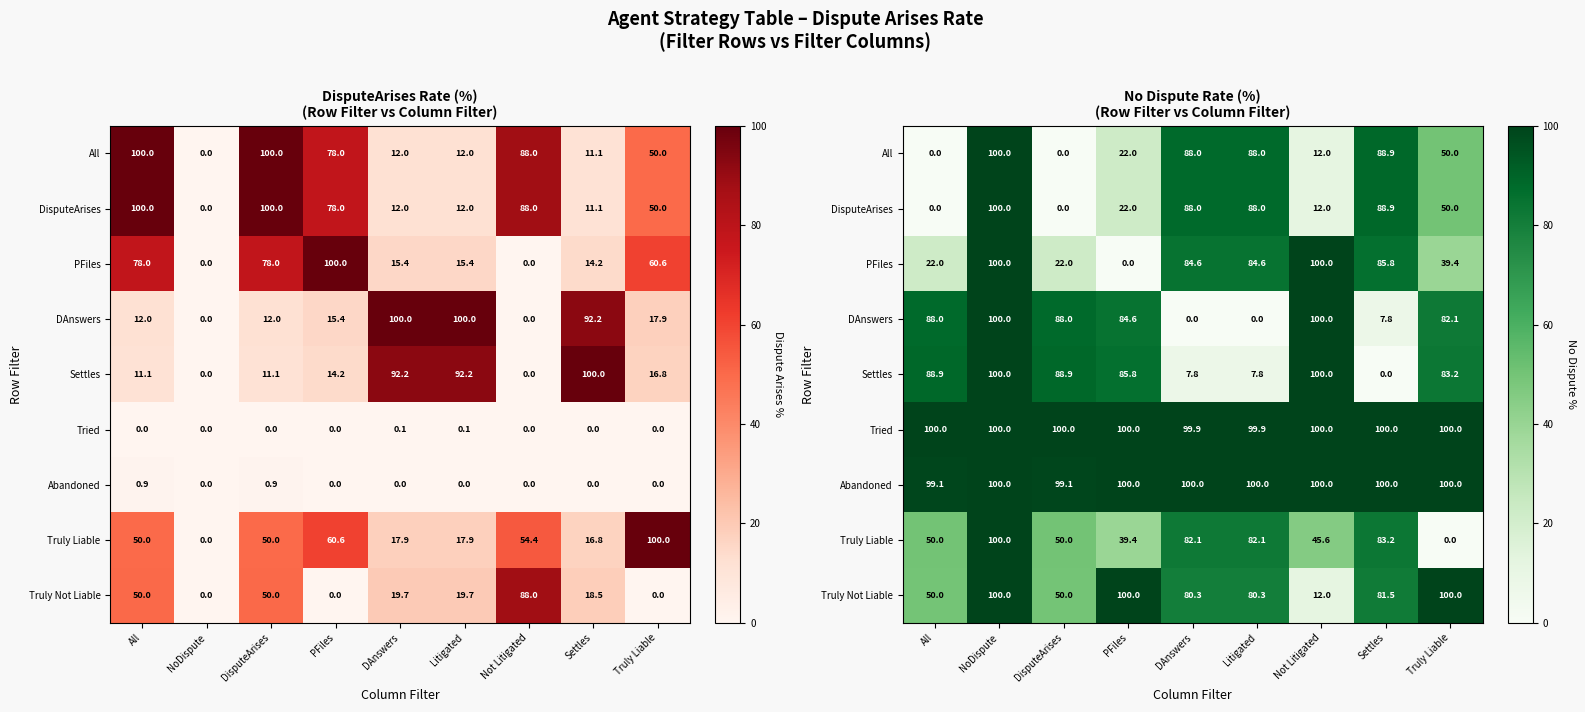

What is the maximum value shown in the chart?

100.0